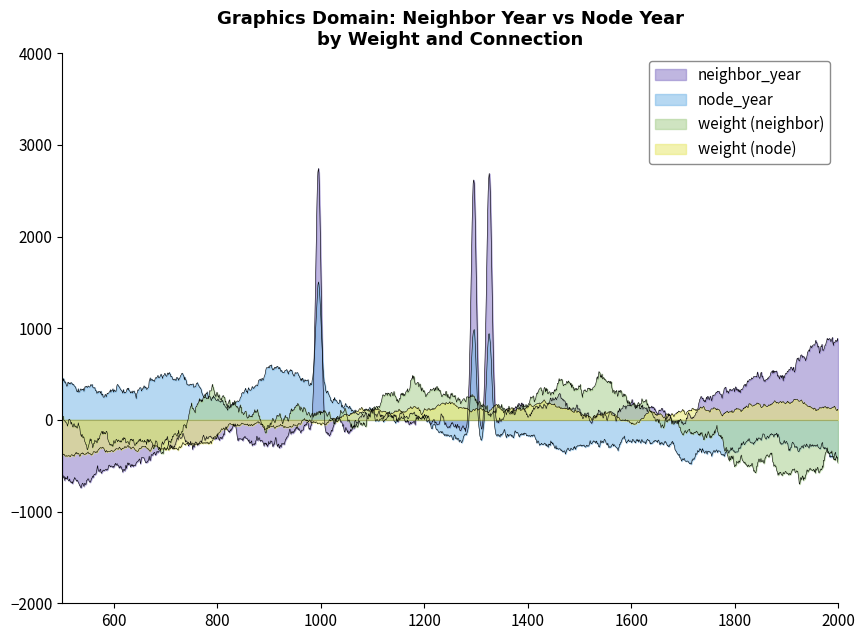

Which series has the largest total across all categories?

neighbor_year